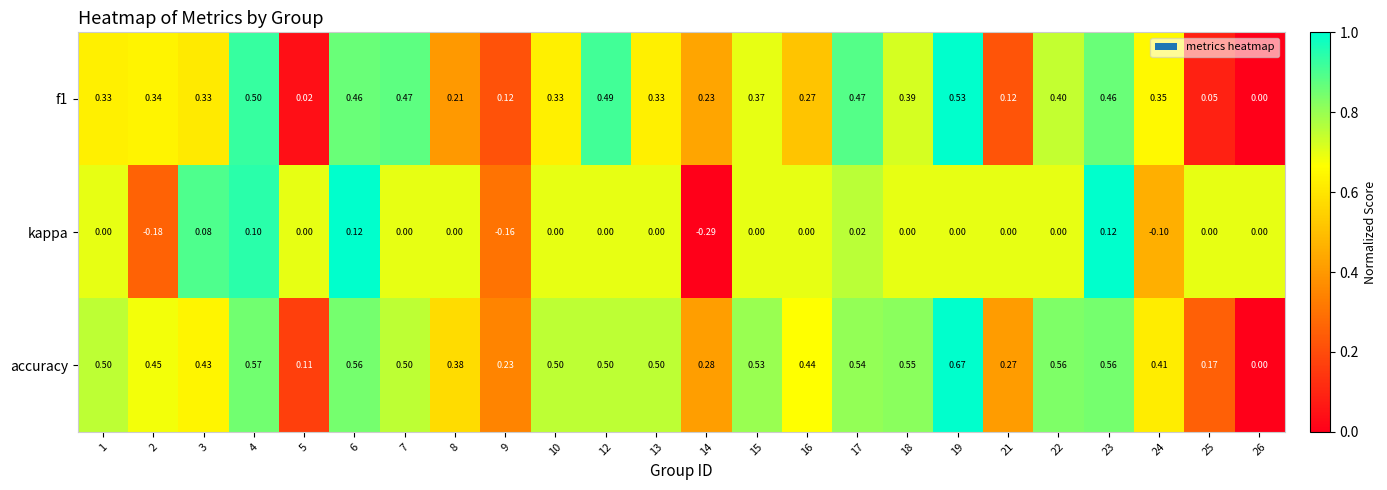

Which series has the widest spread of values?

accuracy